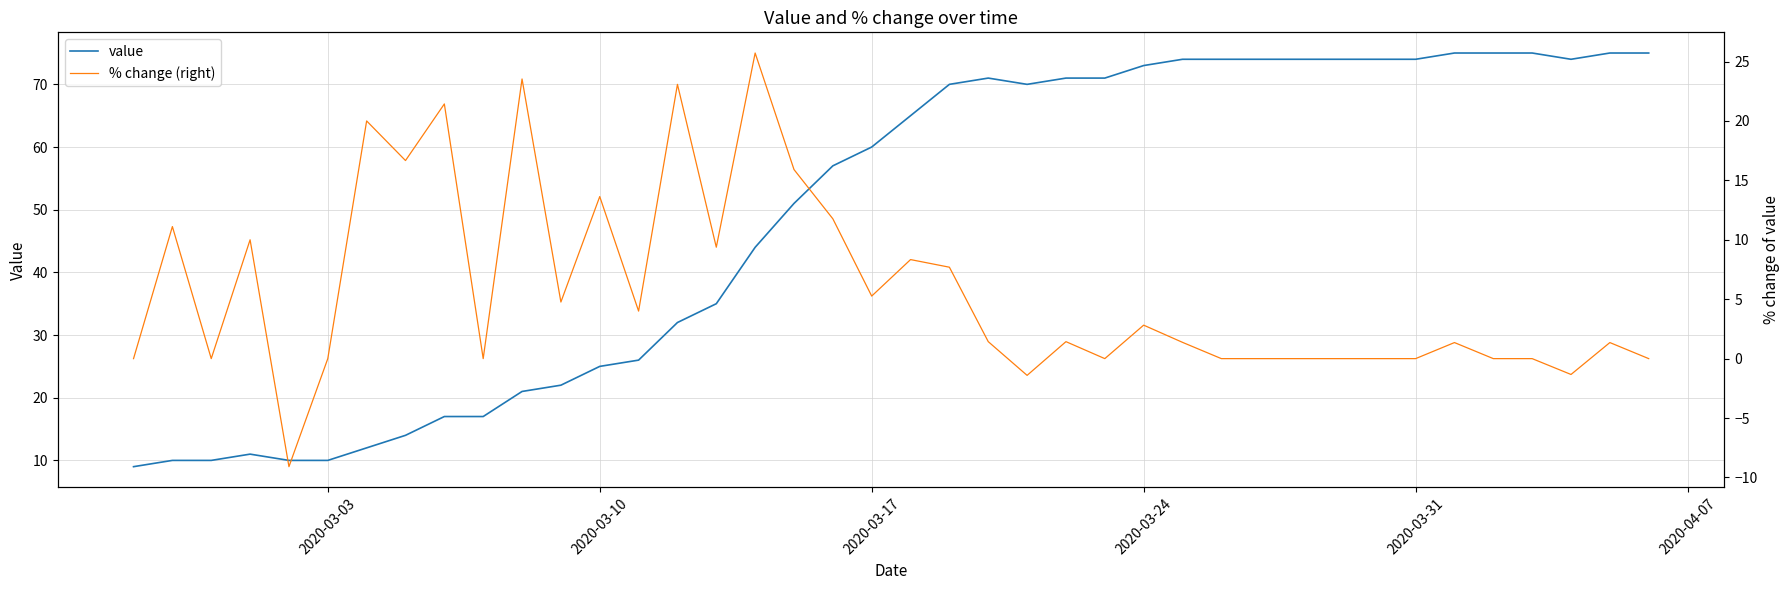

Is it true that % change (right) equals 14.9 at 30?

False